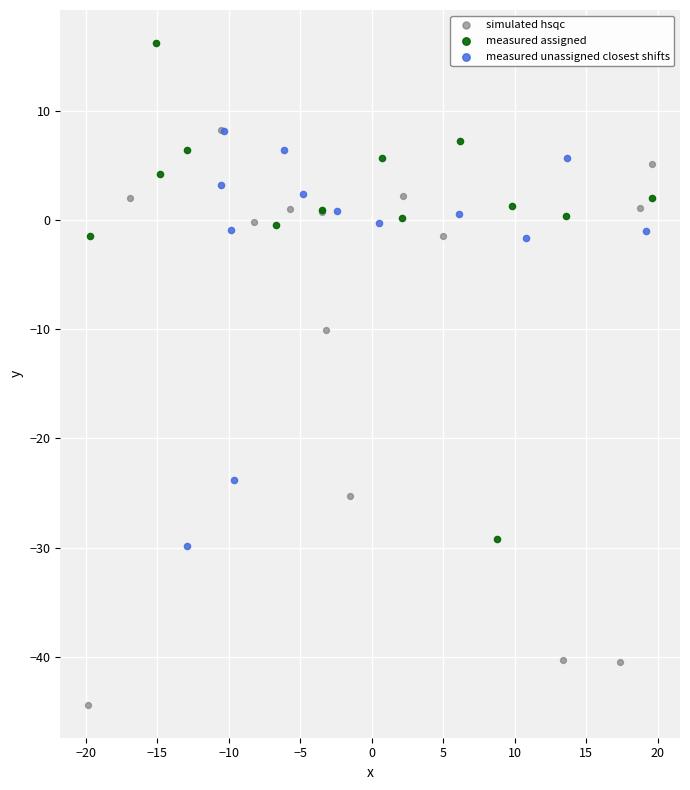

Which series reaches the minimum Y coordinate?

simulated hsqc